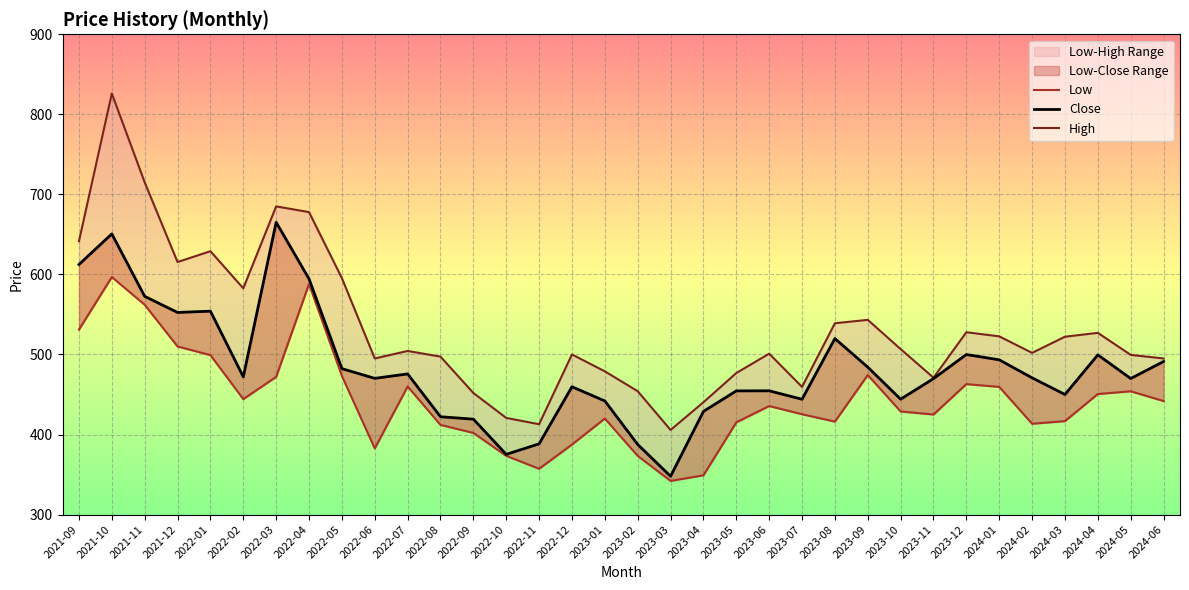

How many data points in Low are less than 435?

17